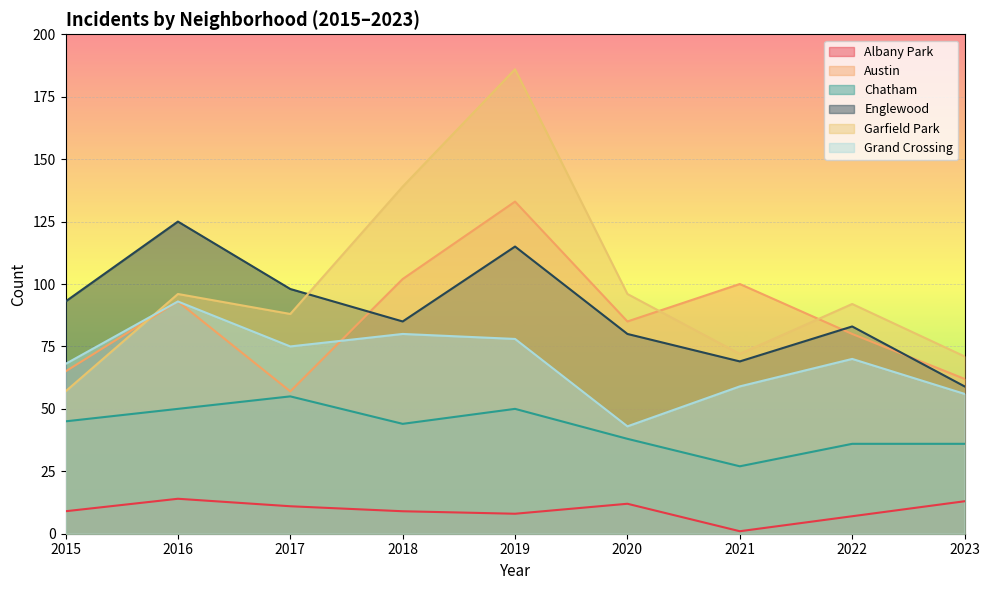

In Chatham, how many points are lower than both neighbors (excluding endpoints)?

2